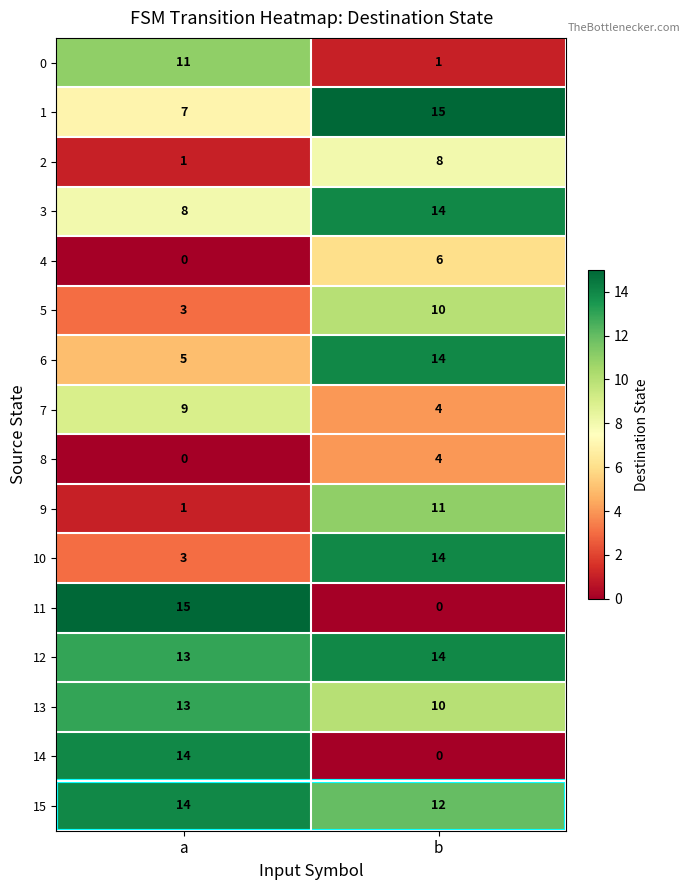

What is the average value of the 9 series?

6